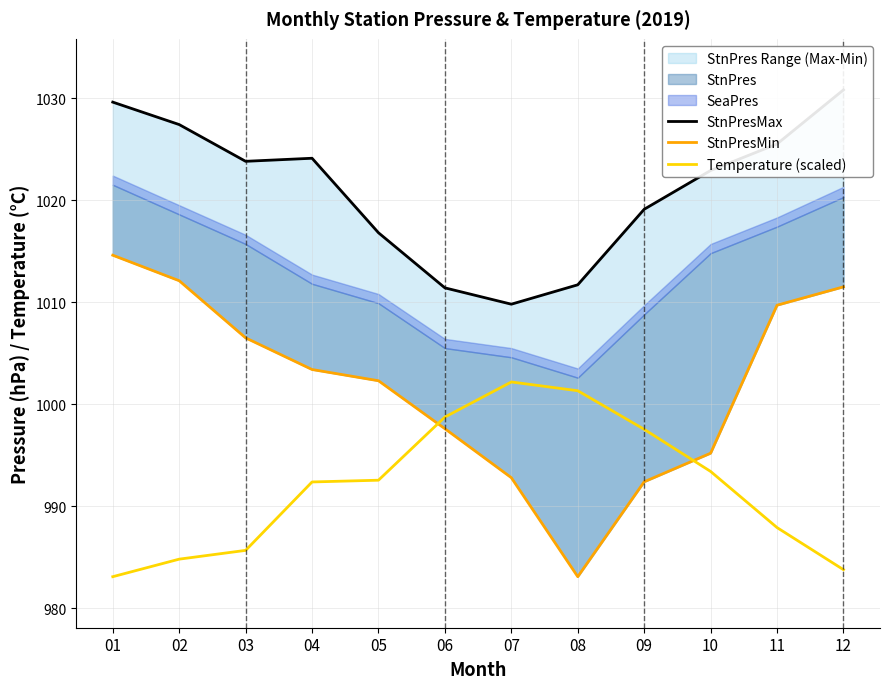

Which series has the widest spread of values?

StnPresMin